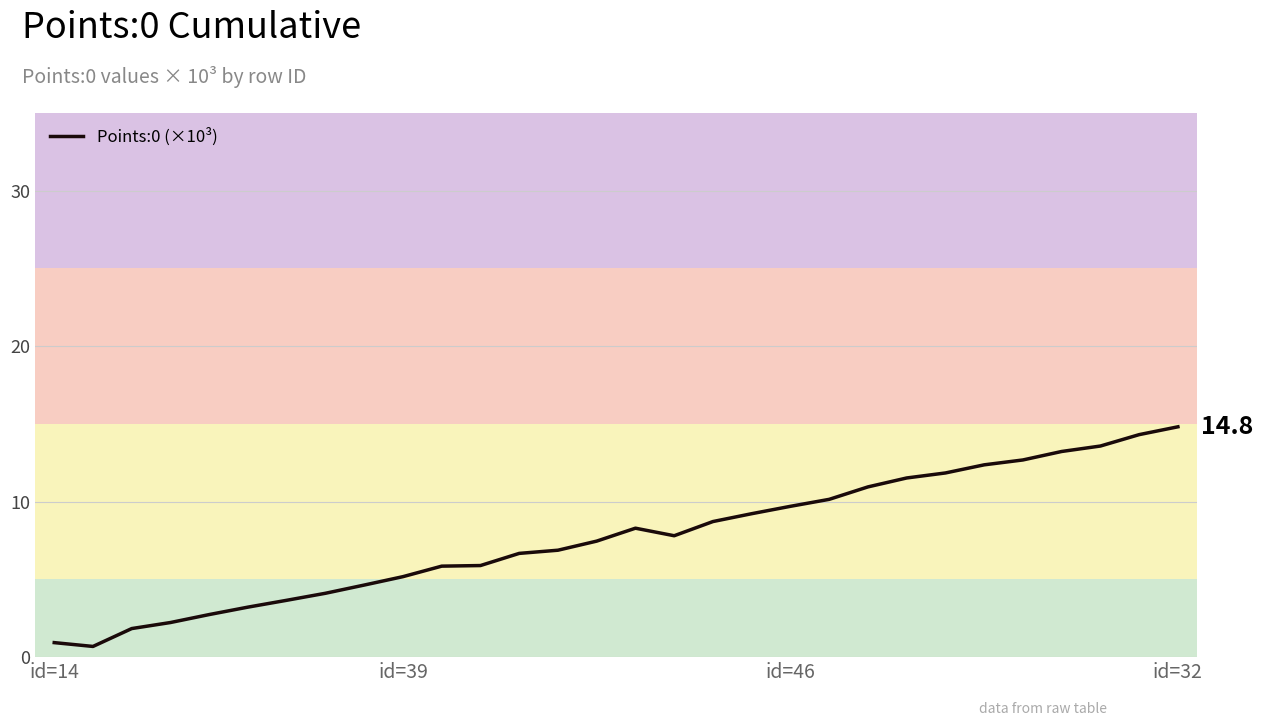

What is the greatest value displayed?

14.8